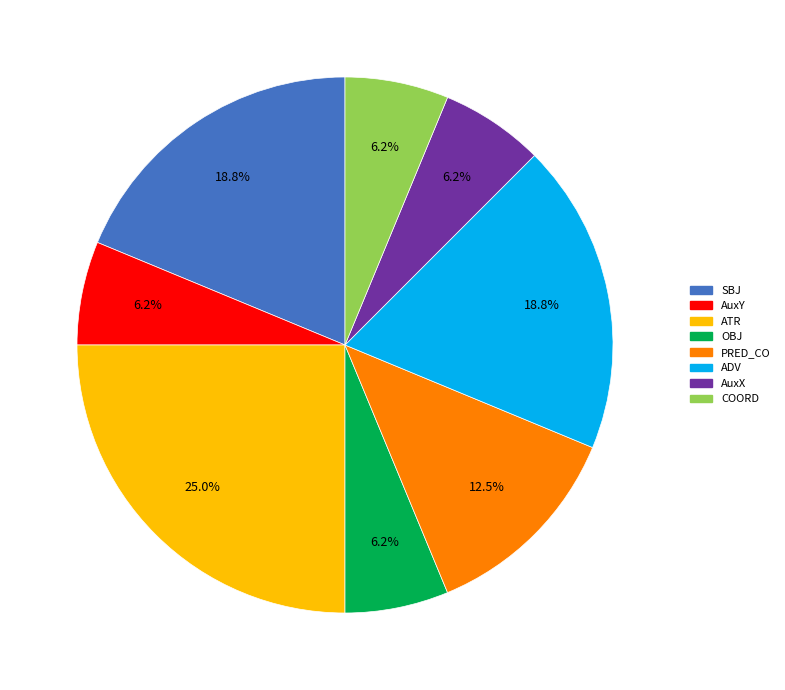

To the nearest percent, what is the difference between the ATR and ADV slice percentages?

6%